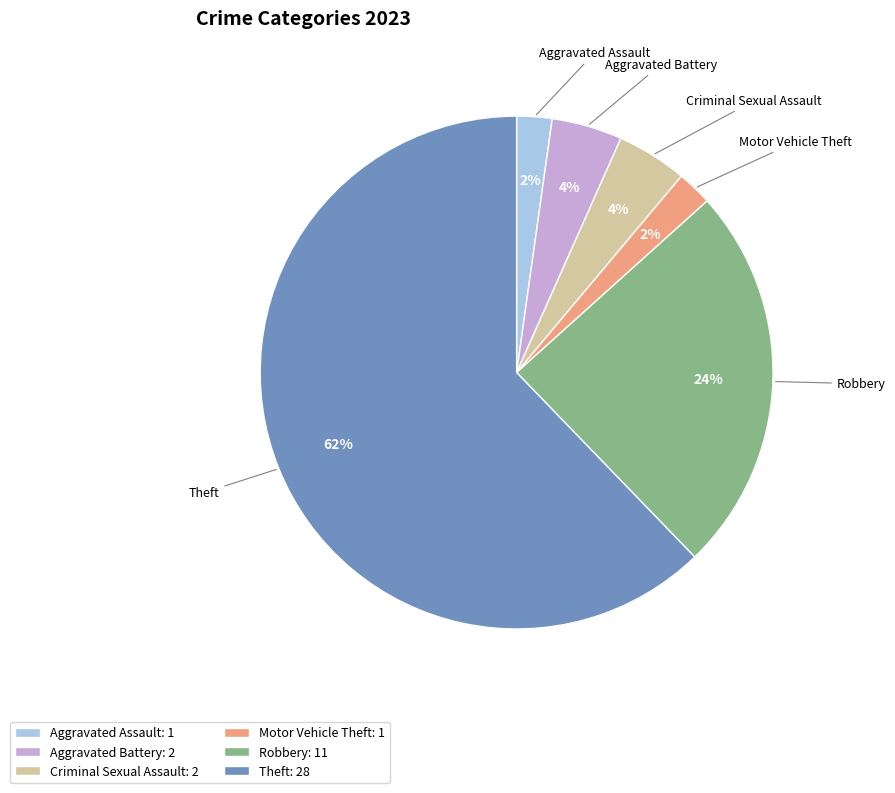

Which category has the biggest portion of the pie?

Theft